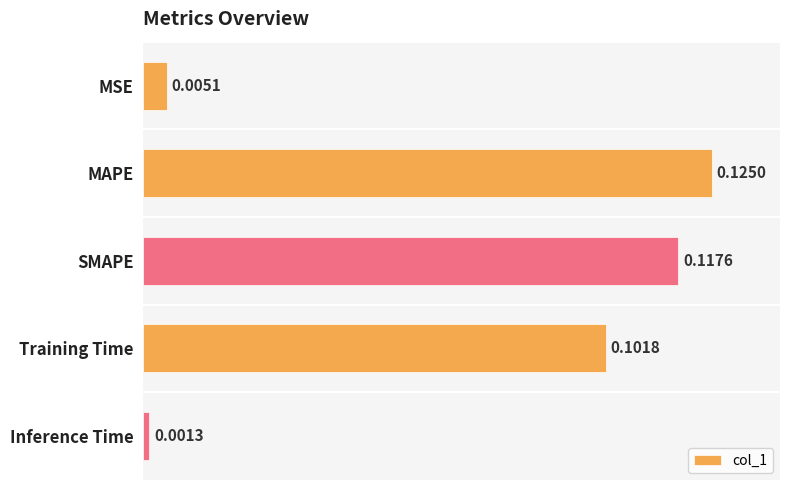

Are the bars grouped side by side (vs. stacked)?

No